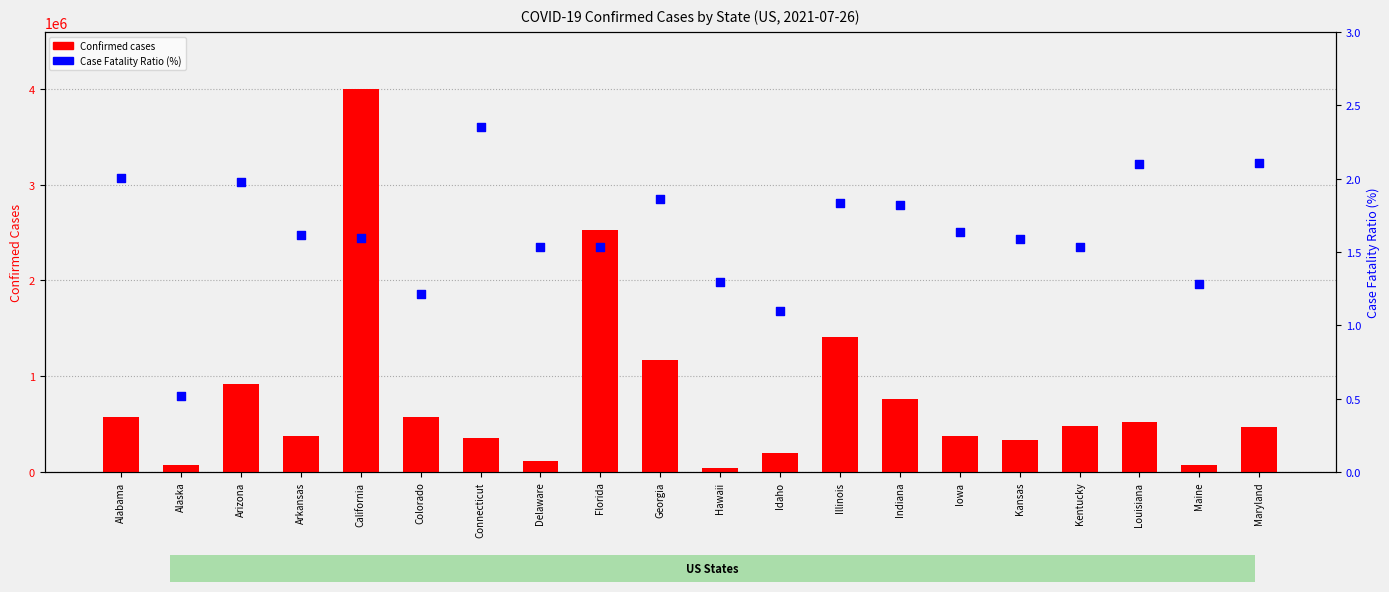

Which series contains the highest Y value?

Confirmed cases